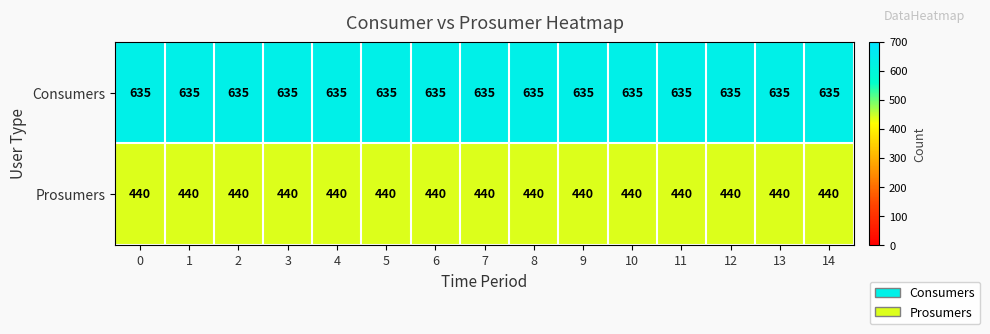

At 13, list the series in order from smallest to largest.

Prosumers, Consumers